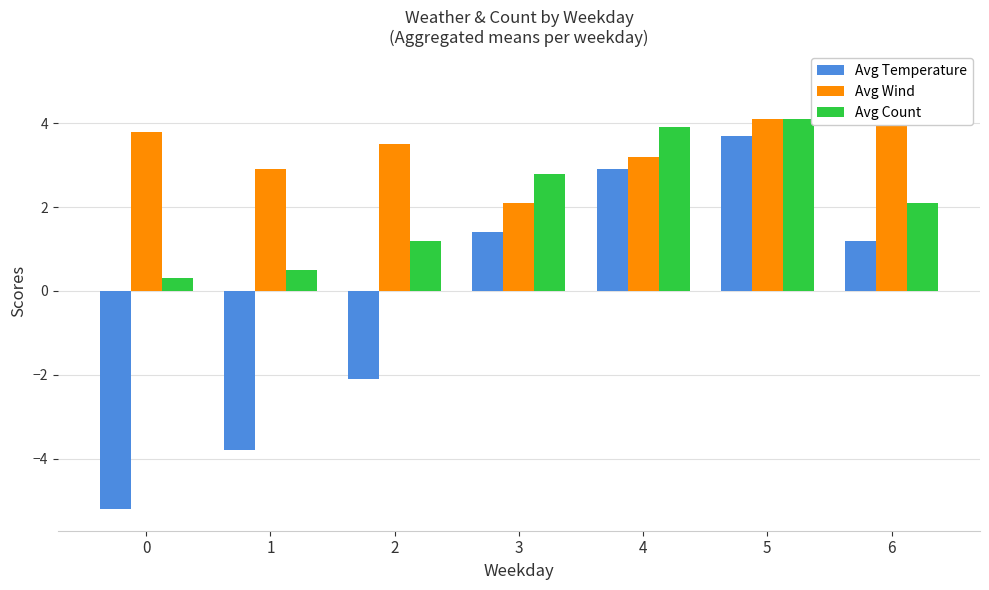

What is the average value of the Avg Wind series?

3.5